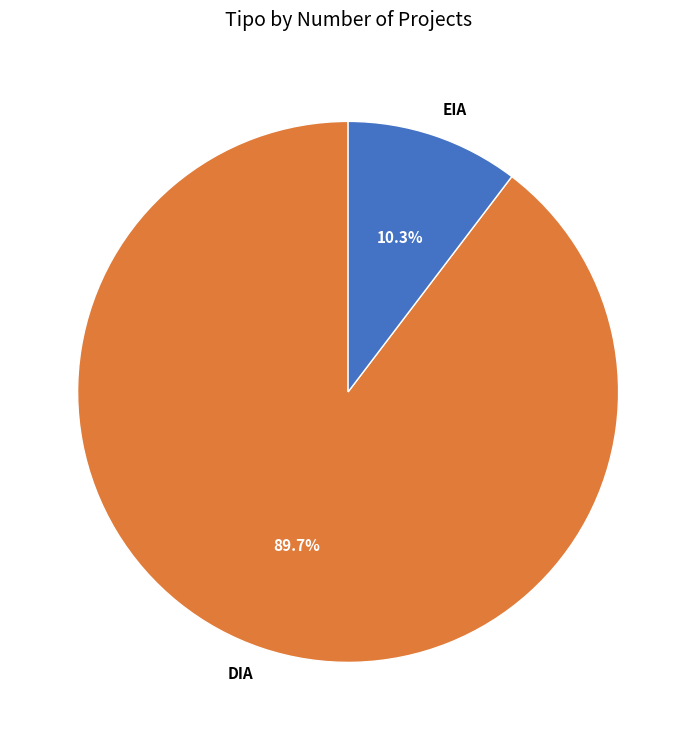

How many segments does this pie chart have?

2